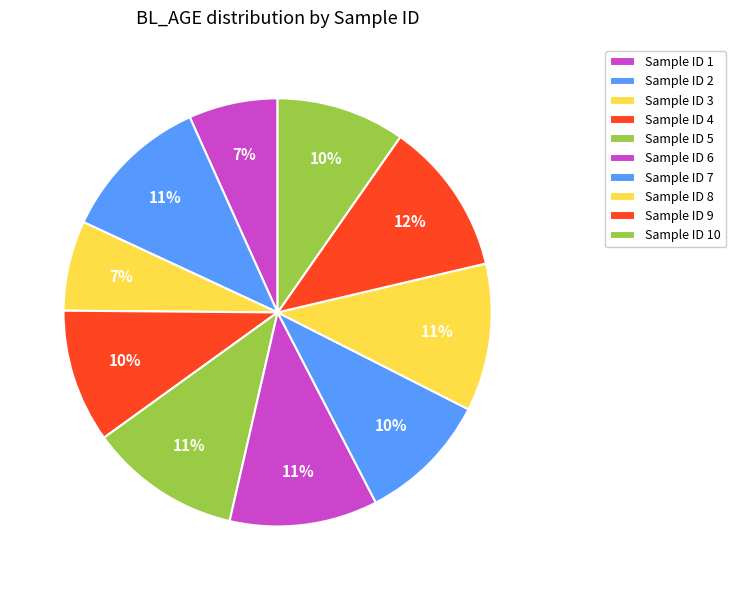

How many slices are in this pie chart?

10